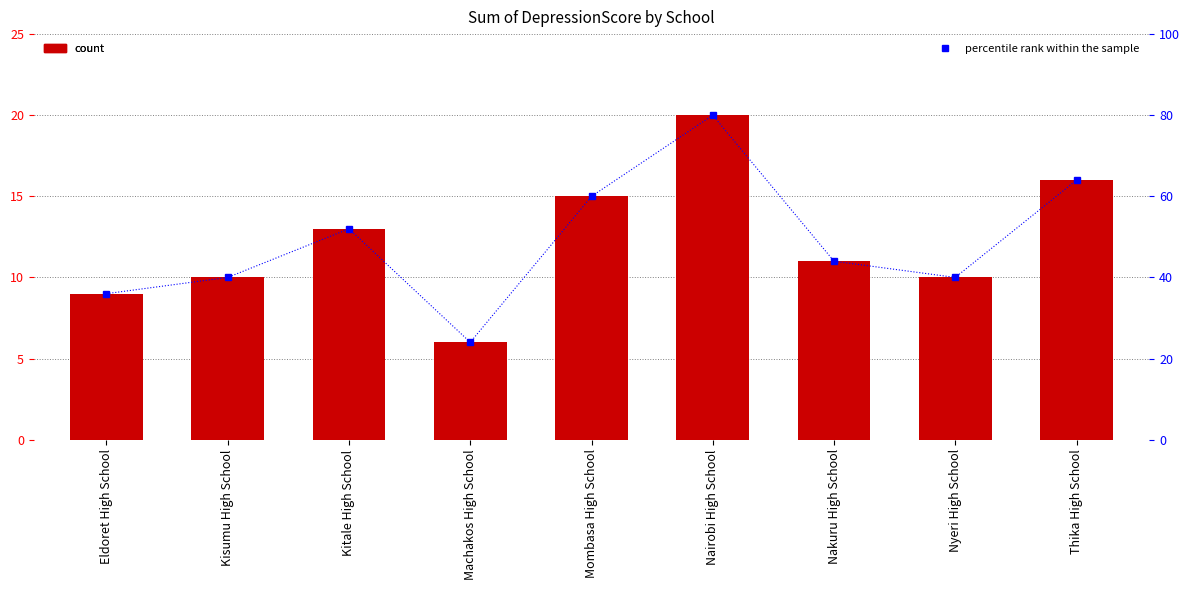

What is the difference between the highest and lowest values at Nairobi High School?

60